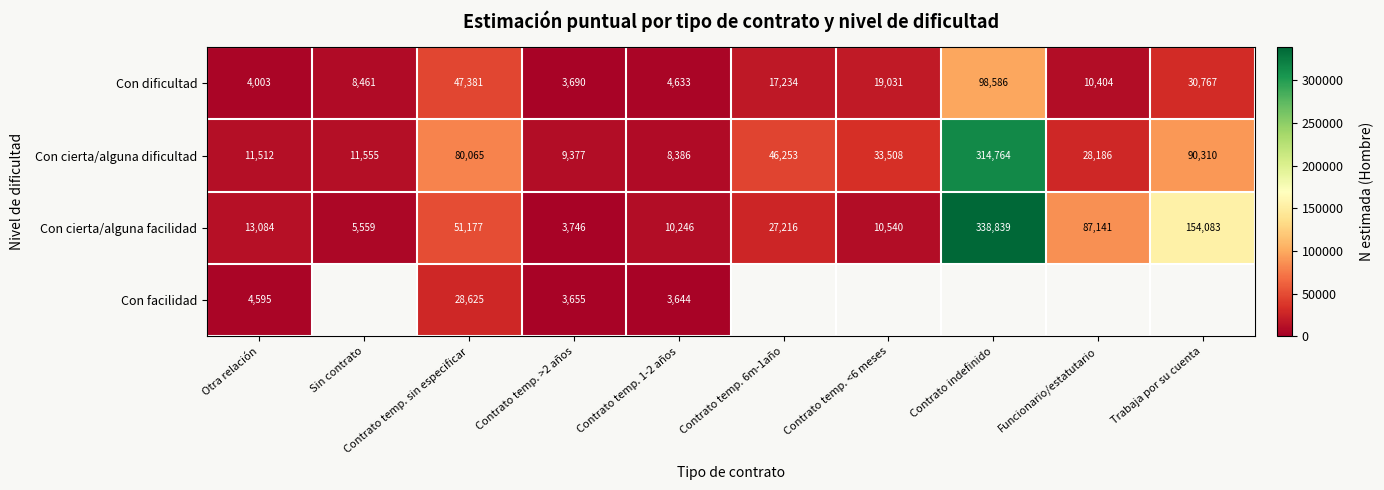

What is the sum of all Con dificultad values?

244190